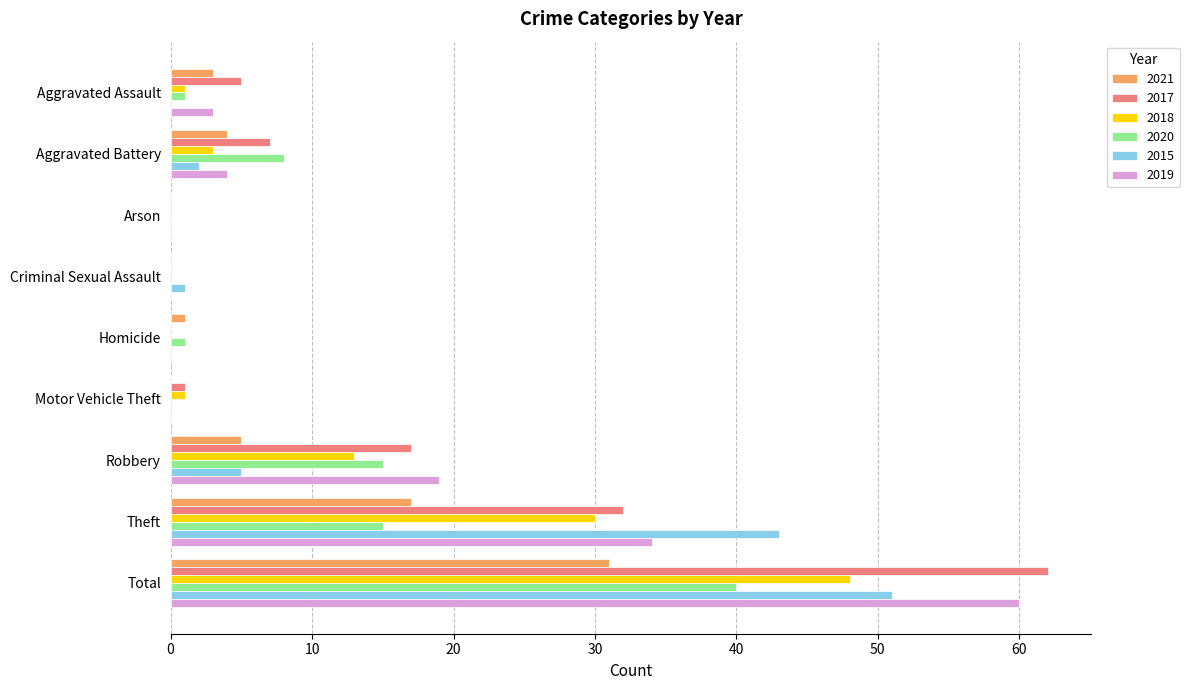

Is the value of 2015 at Robbery greater than the value of 2017 at Theft?

No